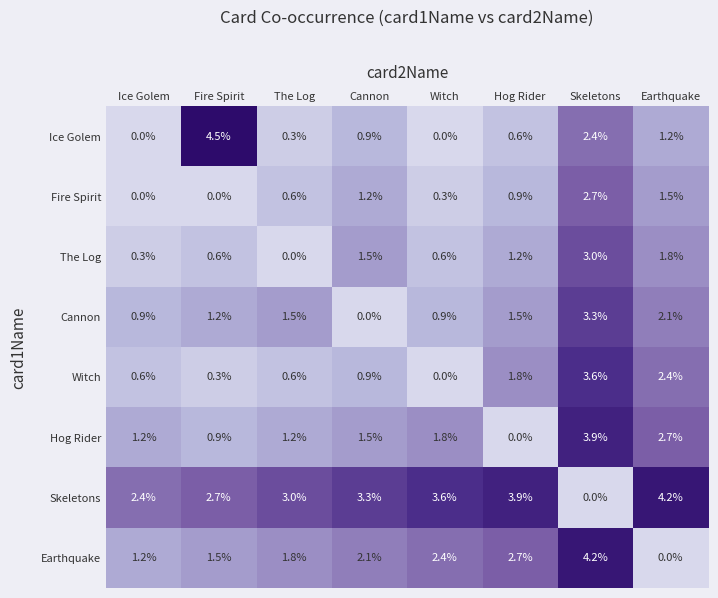

At which category is the sum across all series the highest?

Skeletons